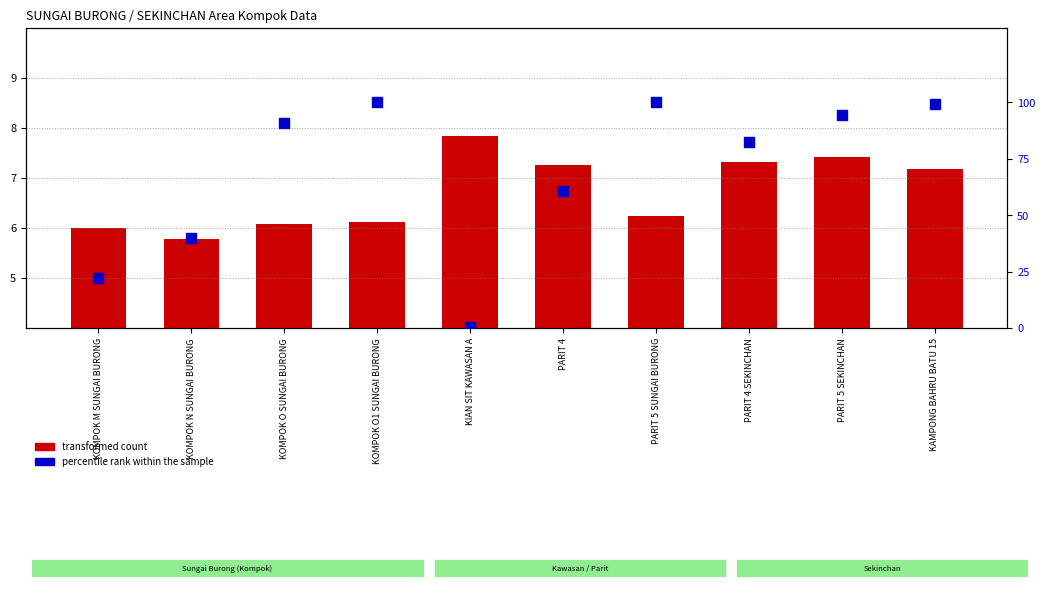

Which series contains the highest Y value?

percentile rank within the sample